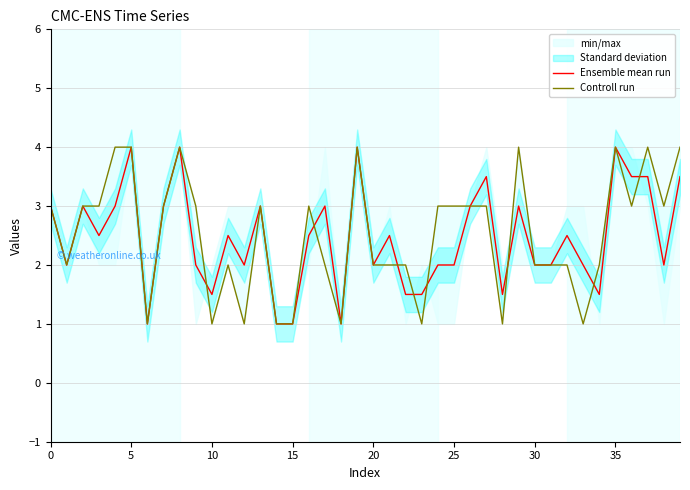

True or false: Controll run has a value of 5.1 at 16.

False